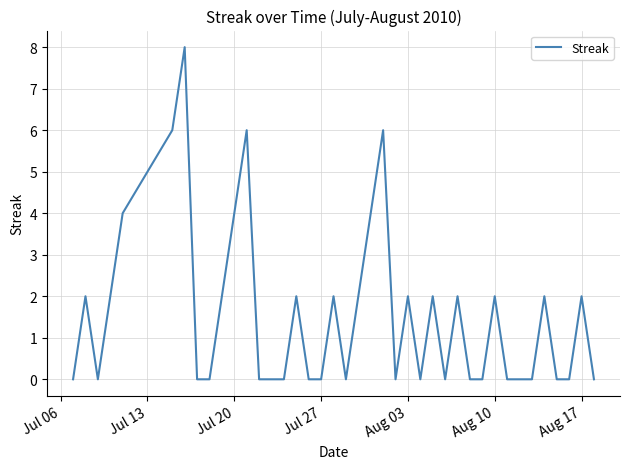

What is the difference between the maximum and minimum values?

8